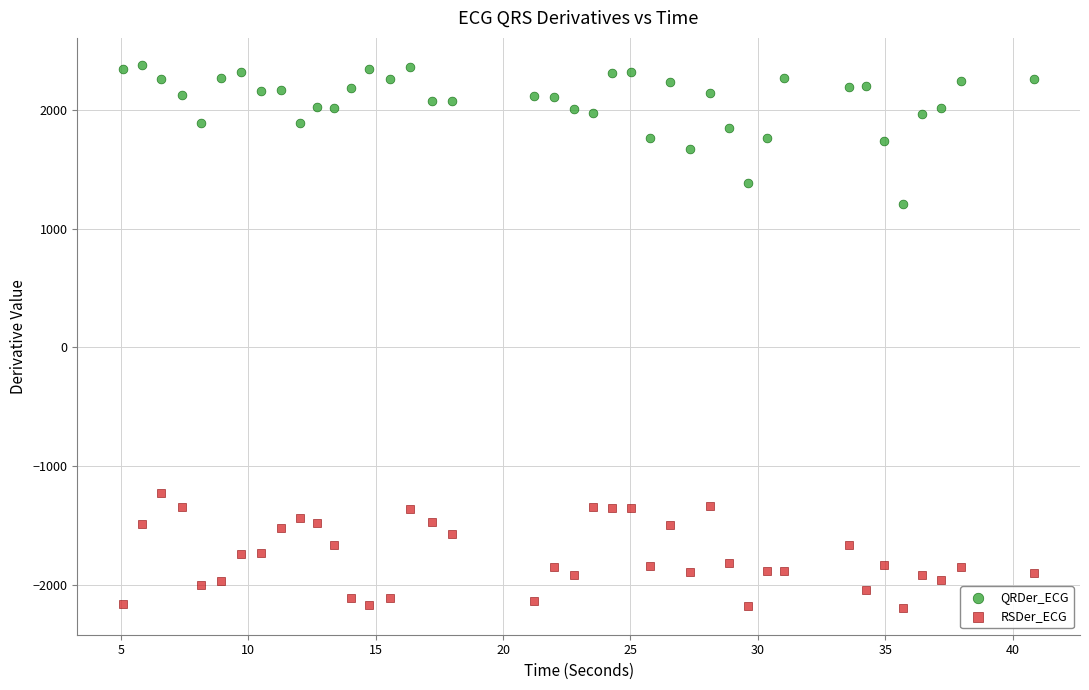

Which series contains the lowest Y value?

RSDer_ECG